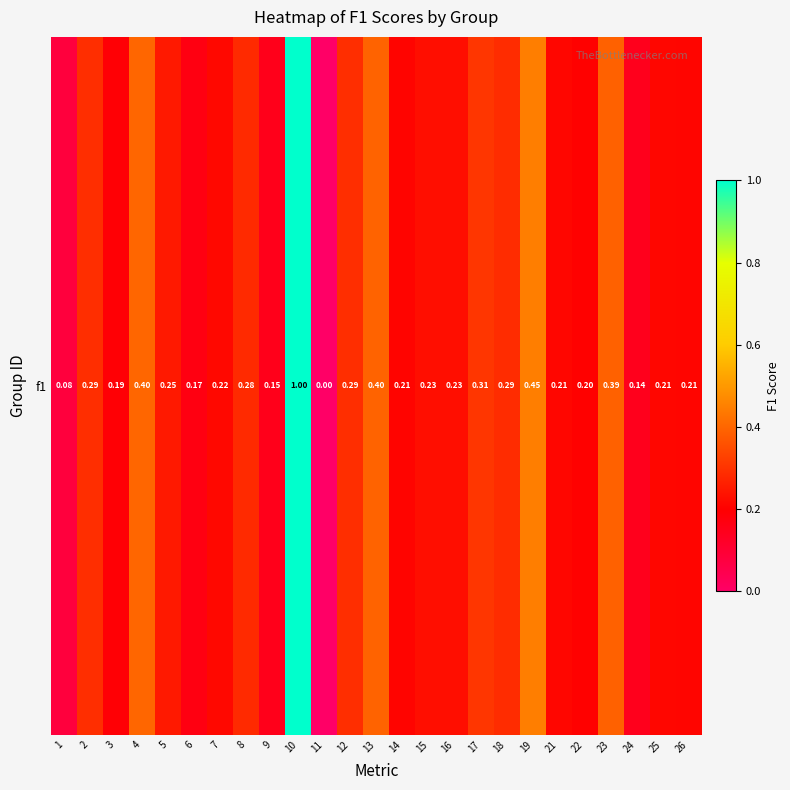

List the labels in order of value, largest first.

10, 19, 4, 13, 23, 17, 2, 12, 18, 8, 5, 15, 16, 7, 21, 25, 26, 14, 22, 3, 6, 9, 24, 1, 11